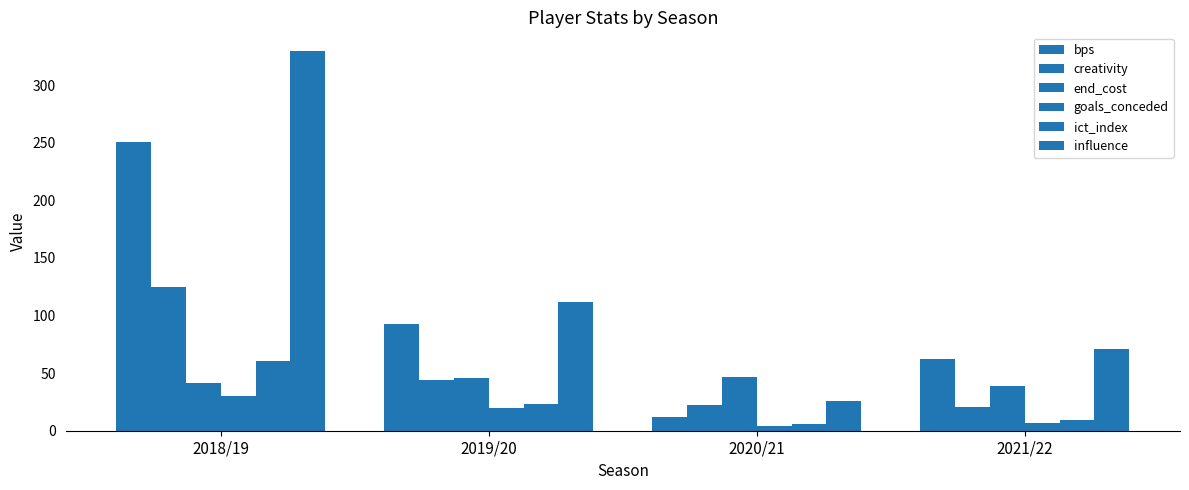

Count the goals_conceded values in the range 7 to 30.

3